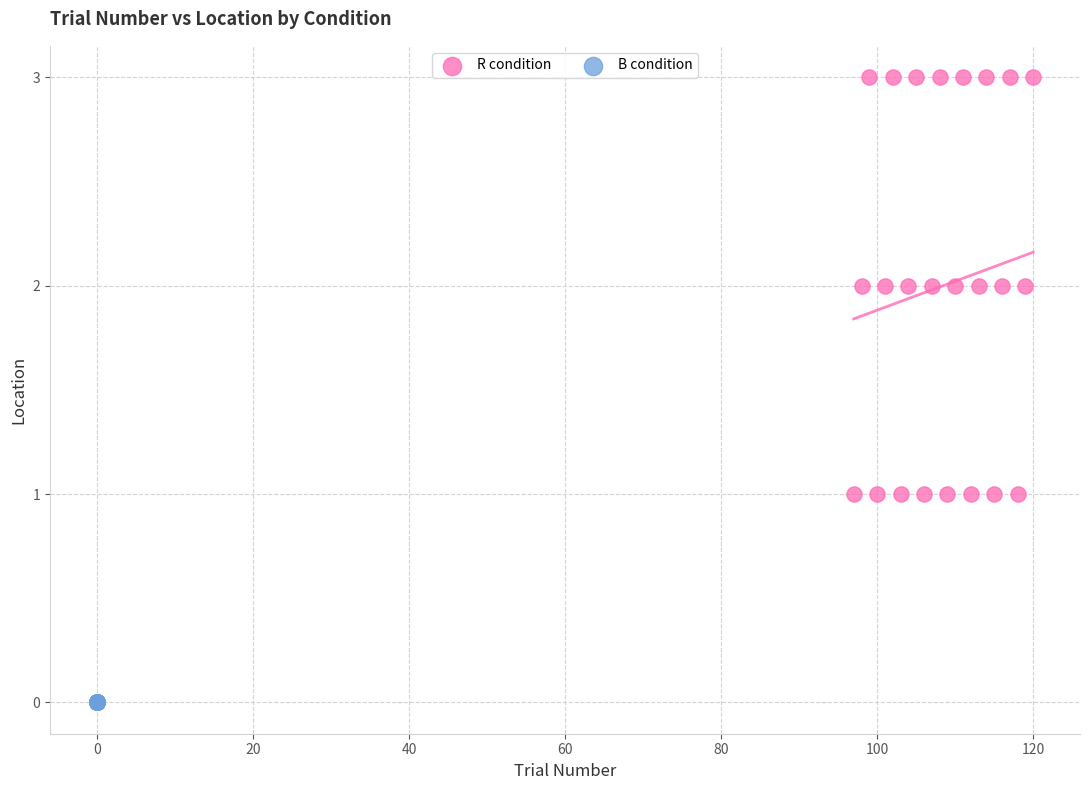

Which series contains the lowest Y value?

B condition